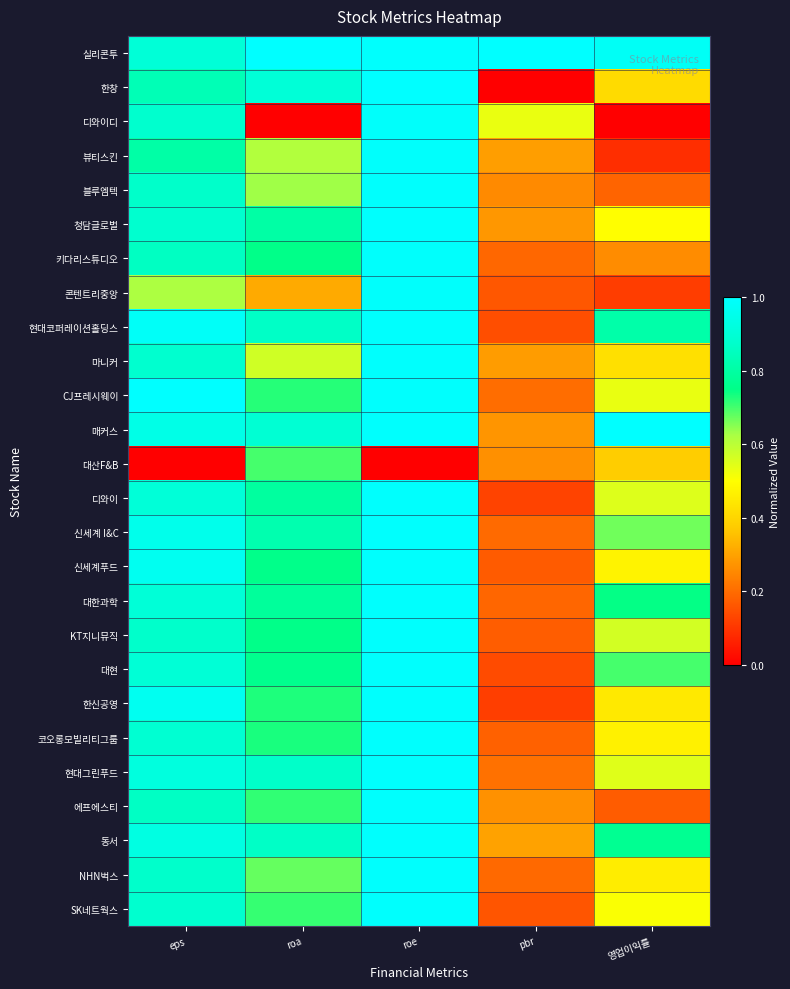

Reading right to left, extract all data points from this chart.

실리콘투: 영업이익률=1.0	pbr=1.0	roe=1.0	roa=1.0	eps=0.9
한창: 영업이익률=0.4	pbr=0.0	roe=1.0	roa=0.9	eps=0.8
디와이디: 영업이익률=0.0	pbr=0.5	roe=1.0	roa=0.0	eps=0.9
뷰티스킨: 영업이익률=0.1	pbr=0.3	roe=1.0	roa=0.6	eps=0.8
블루엠텍: 영업이익률=0.2	pbr=0.3	roe=1.0	roa=0.6	eps=0.9
청담글로벌: 영업이익률=0.5	pbr=0.3	roe=1.0	roa=0.8	eps=0.9
키다리스튜디오: 영업이익률=0.3	pbr=0.2	roe=1.0	roa=0.8	eps=0.9
콘텐트리중앙: 영업이익률=0.1	pbr=0.2	roe=1.0	roa=0.3	eps=0.6
현대코퍼레이션홀딩스: 영업이익률=0.8	pbr=0.1	roe=1.0	roa=0.9	eps=1.0
마니커: 영업이익률=0.4	pbr=0.3	roe=1.0	roa=0.6	eps=0.9
CJ프레시웨이: 영업이익률=0.5	pbr=0.2	roe=1.0	roa=0.7	eps=1.0
매커스: 영업이익률=1.0	pbr=0.3	roe=1.0	roa=0.9	eps=0.9
대산F&B: 영업이익률=0.4	pbr=0.3	roe=0.0	roa=0.7	eps=0.0
디와이: 영업이익률=0.5	pbr=0.1	roe=1.0	roa=0.8	eps=0.9
신세계 I&C: 영업이익률=0.7	pbr=0.2	roe=1.0	roa=0.8	eps=1.0
신세계푸드: 영업이익률=0.5	pbr=0.2	roe=1.0	roa=0.8	eps=1.0
대한과학: 영업이익률=0.7	pbr=0.2	roe=1.0	roa=0.8	eps=0.9
KT지니뮤직: 영업이익률=0.6	pbr=0.2	roe=1.0	roa=0.8	eps=0.9
대현: 영업이익률=0.7	pbr=0.1	roe=1.0	roa=0.8	eps=0.9
한신공영: 영업이익률=0.4	pbr=0.1	roe=1.0	roa=0.7	eps=1.0
코오롱모빌리티그룹: 영업이익률=0.5	pbr=0.2	roe=1.0	roa=0.7	eps=0.9
현대그린푸드: 영업이익률=0.5	pbr=0.2	roe=1.0	roa=0.9	eps=0.9
에프에스티: 영업이익률=0.2	pbr=0.3	roe=1.0	roa=0.7	eps=0.9
동서: 영업이익률=0.8	pbr=0.3	roe=1.0	roa=0.9	eps=0.9
NHN벅스: 영업이익률=0.5	pbr=0.2	roe=1.0	roa=0.7	eps=0.9
SK네트웍스: 영업이익률=0.5	pbr=0.2	roe=1.0	roa=0.7	eps=0.9